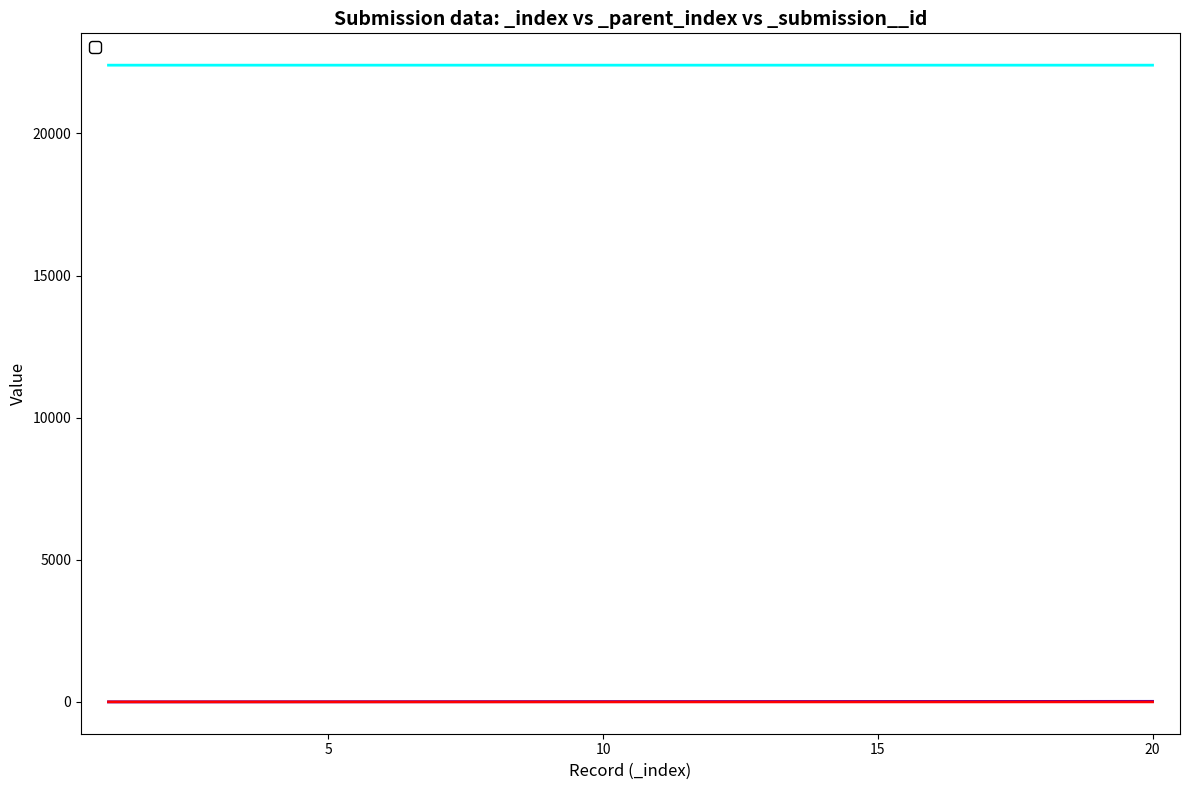

The _parent_index series shows 29585.7 at 5. True or false?

False